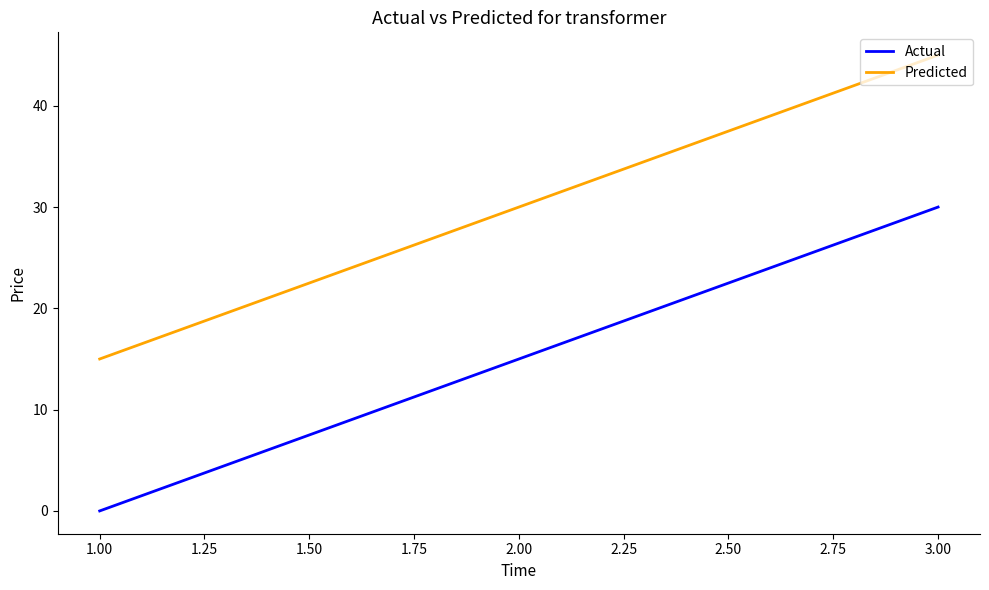

List the series in order of their peak value, lowest first.

Actual, Predicted